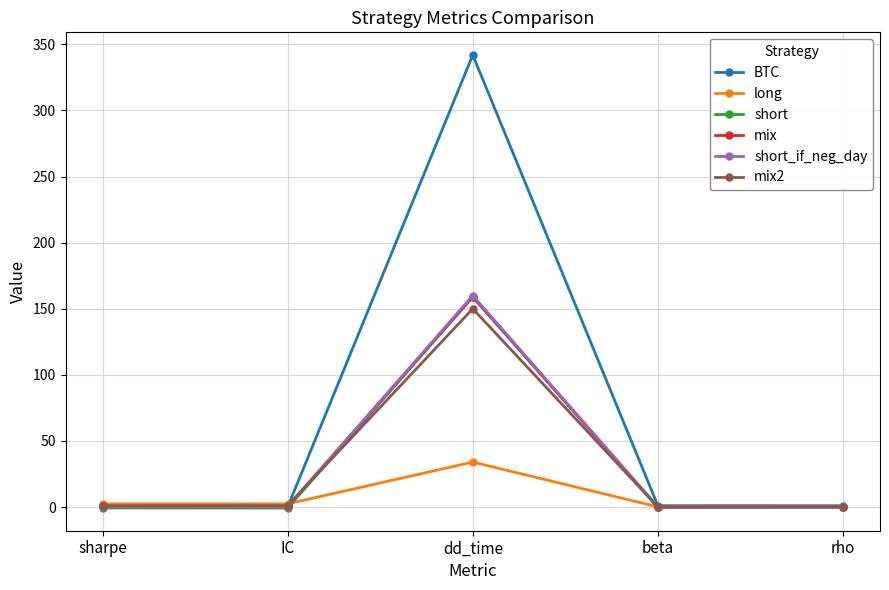

Is the value of short at dd_time greater than the value of short_if_neg_day at sharpe?

Yes